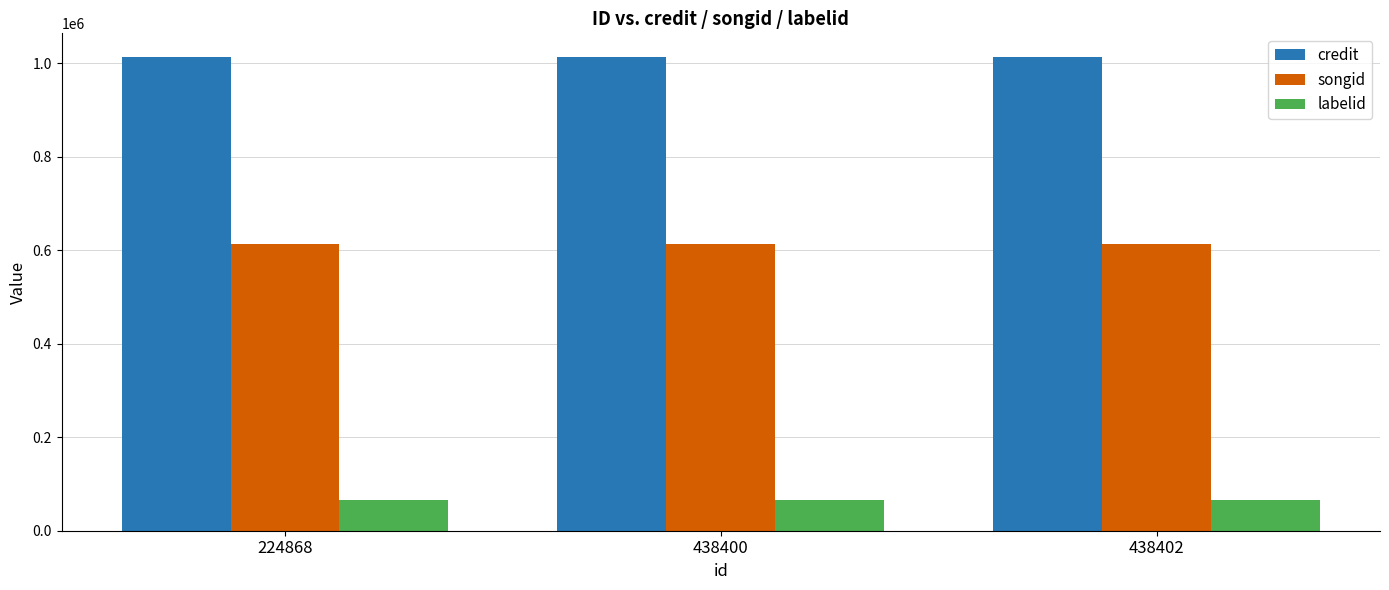

The value of songid at 224868 is 244745. True or false?

False